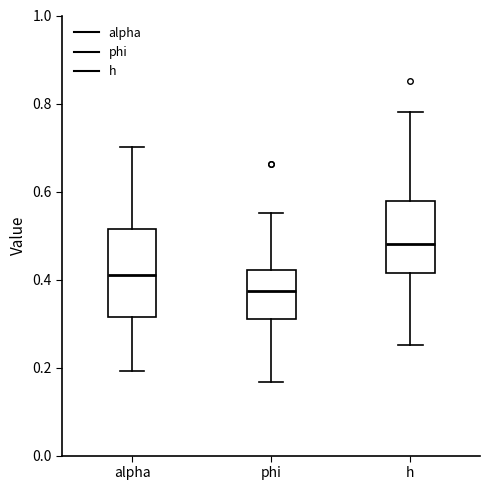

Reading left to right, read every box against the y-axis: the position of its median line, the range the box covers, and the ends of its whiskers. The values are not printed on the chart, so give them approximately, as read against the axis.

alpha: median 0.42, box 0.32 to 0.52, whiskers 0.20 to 0.70
phi: median 0.38, box 0.30 to 0.42, whiskers 0.16 to 0.56
h: median 0.48, box 0.42 to 0.58, whiskers 0.26 to 0.78